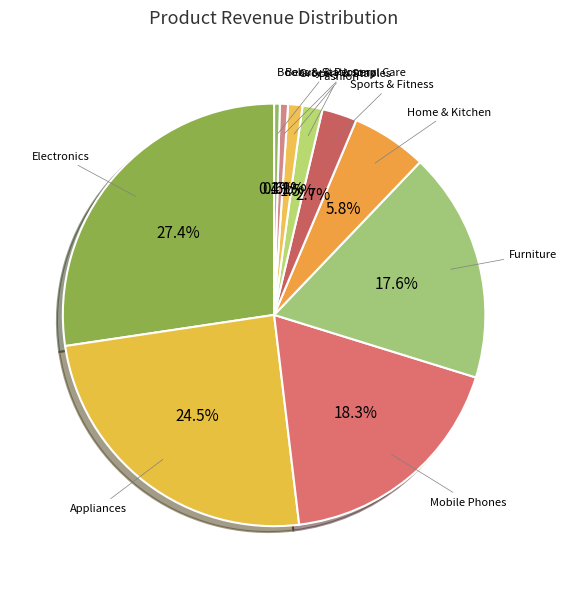

Count the number of slices in the pie.

10